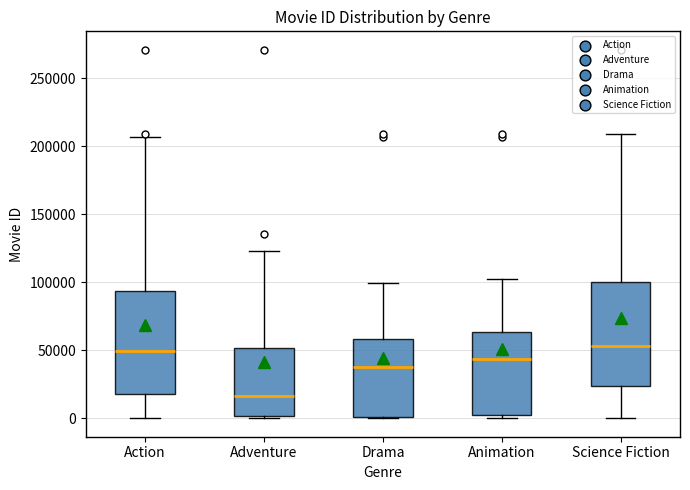

Which box's median line is the lowest?

Adventure